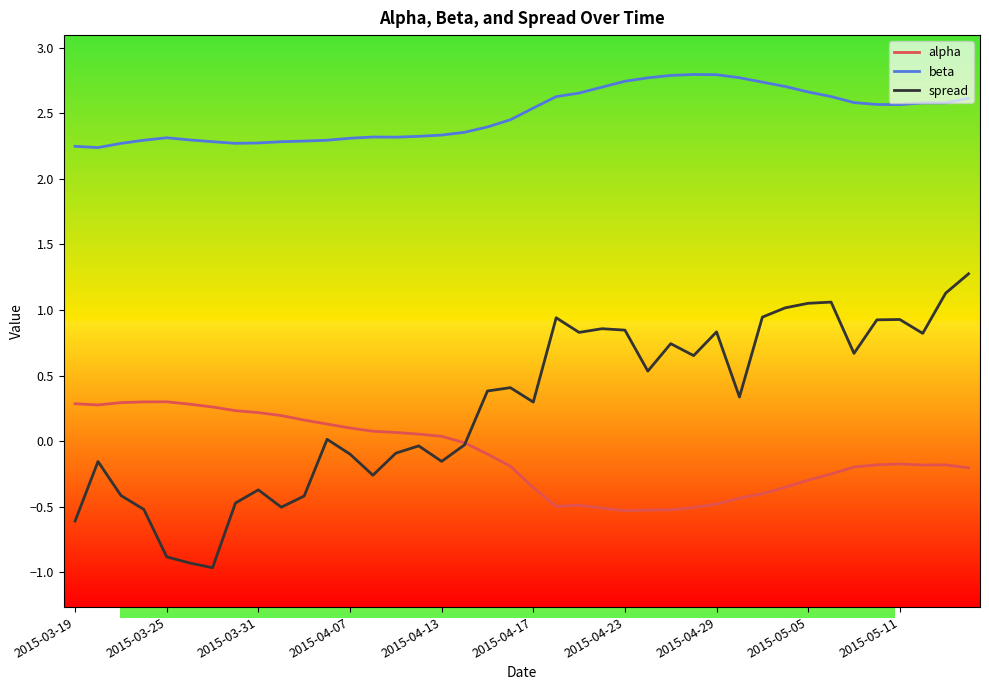

Which series has the widest spread of values?

spread